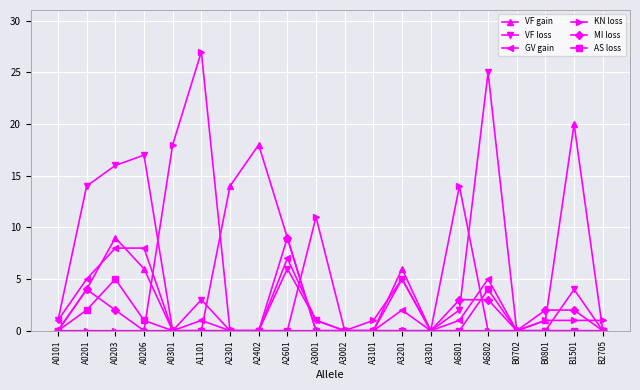

Which category has the highest value across all series?

A1101